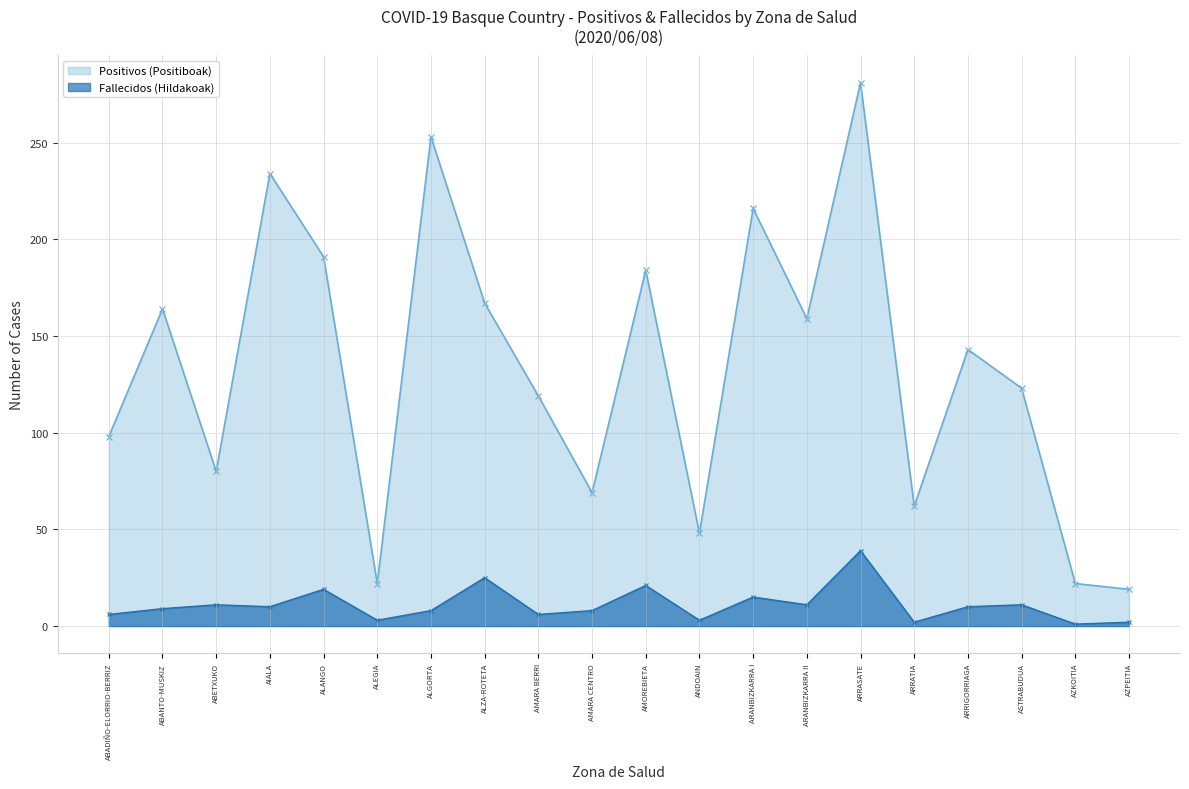

What is the lowest value of the Fallecidos (Hildakoak) series?

1